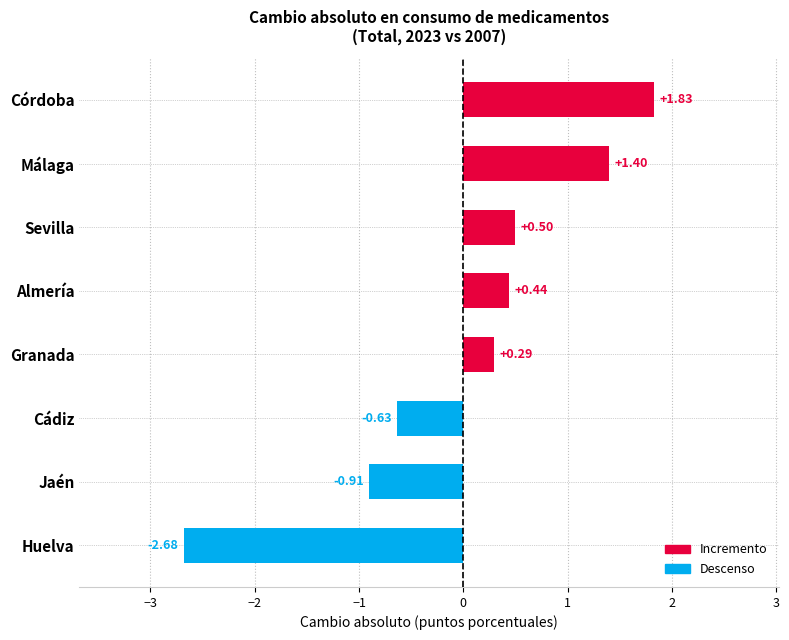

Does the chart contain stacked bars?

No